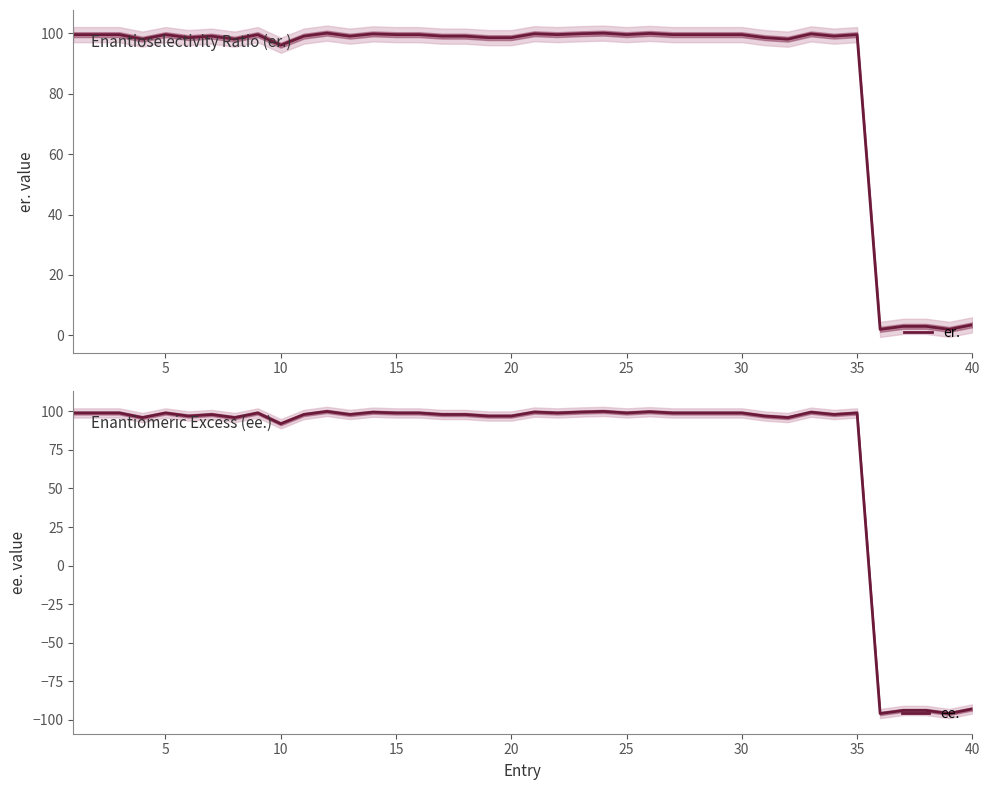

What is the highest value of the er. series?

100.0